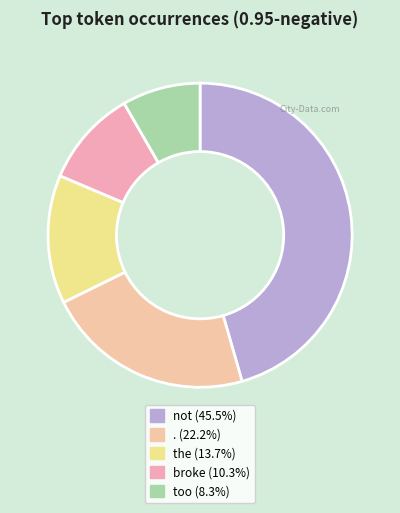

How many segments does this pie chart have?

5